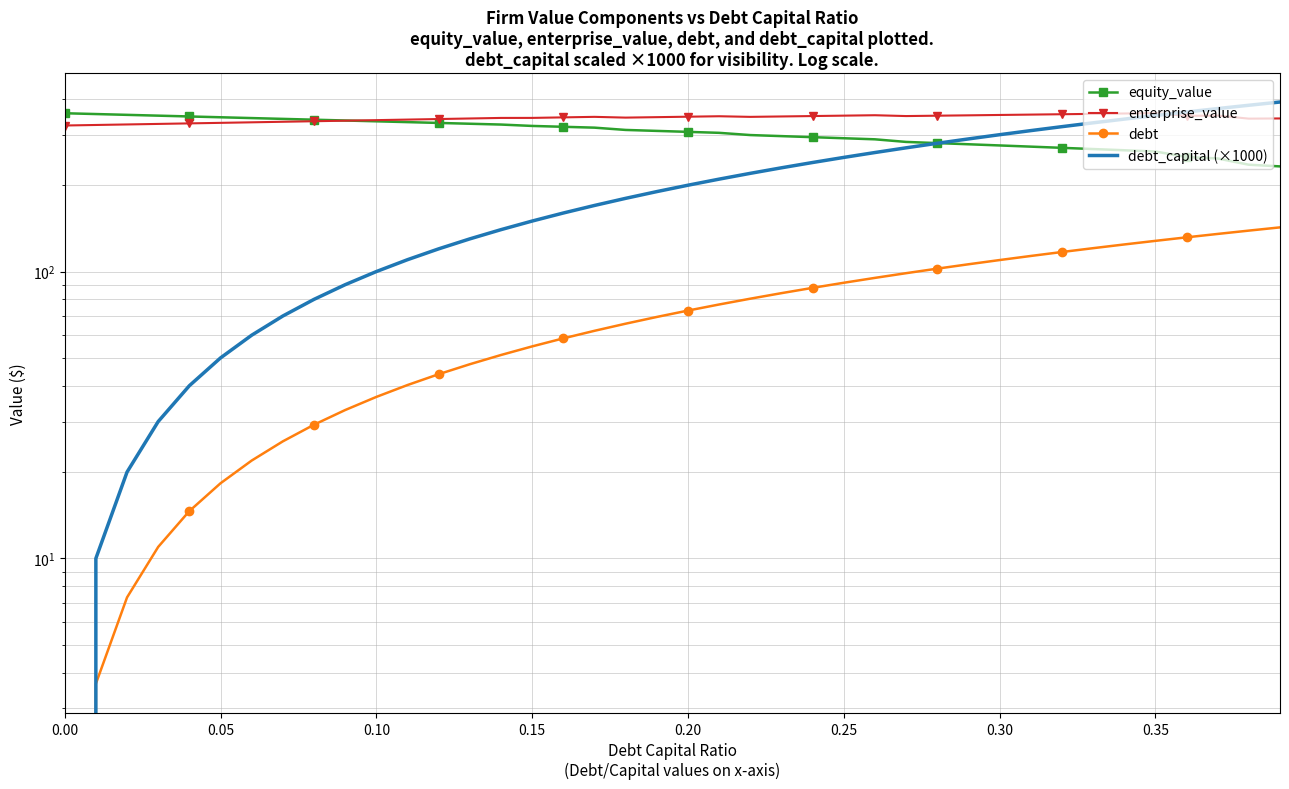

How many values in debt are above zero?

39